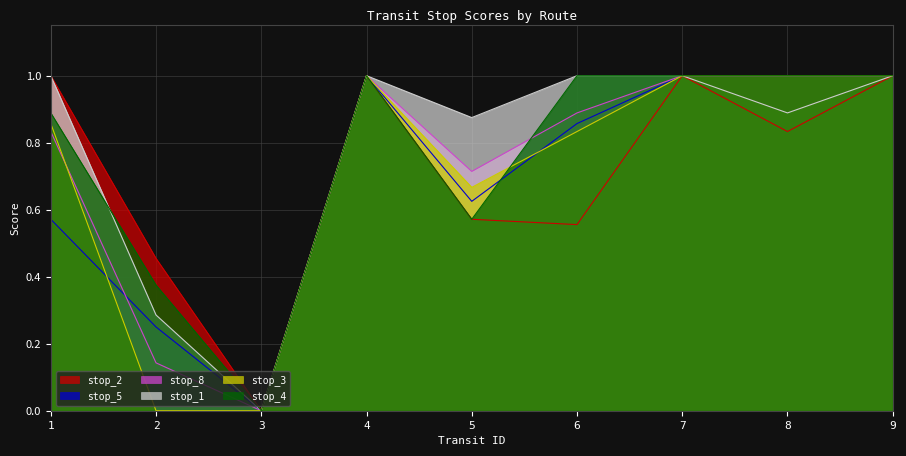

Which series has the largest range (max minus min)?

stop_2